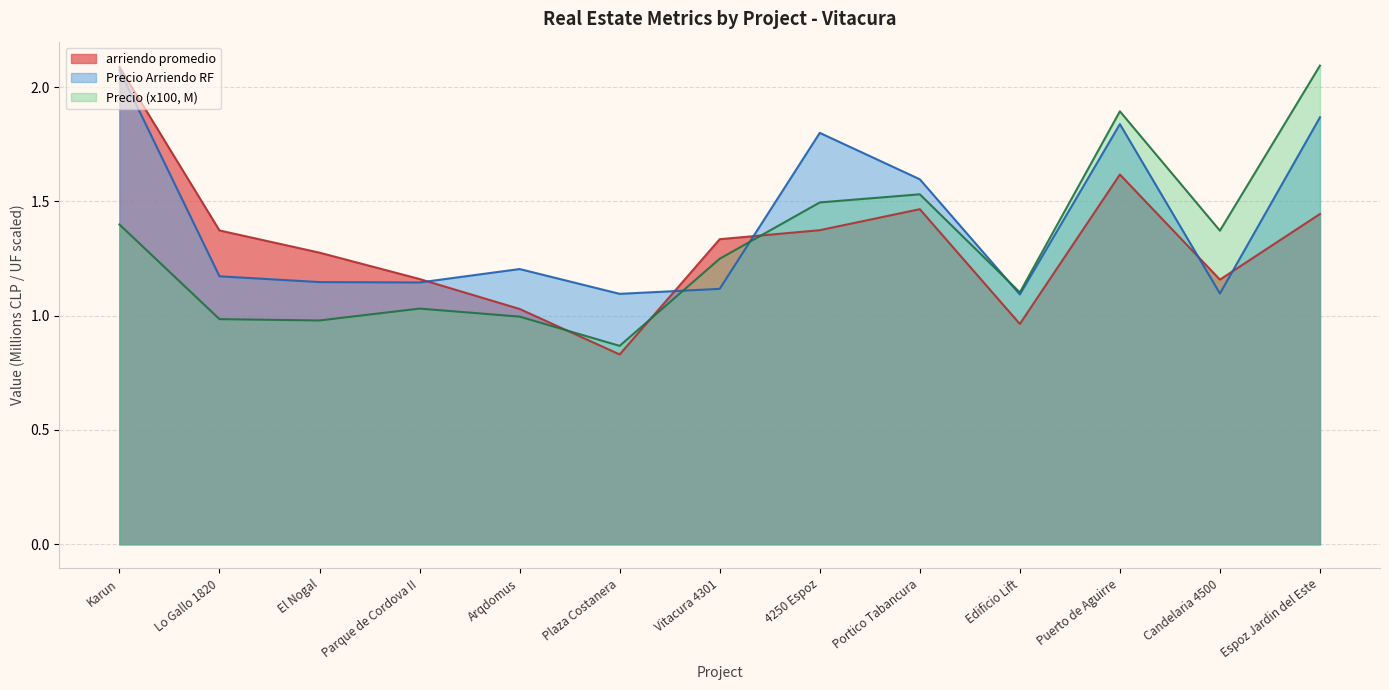

Which series has the largest range (max minus min)?

arriendo promedio